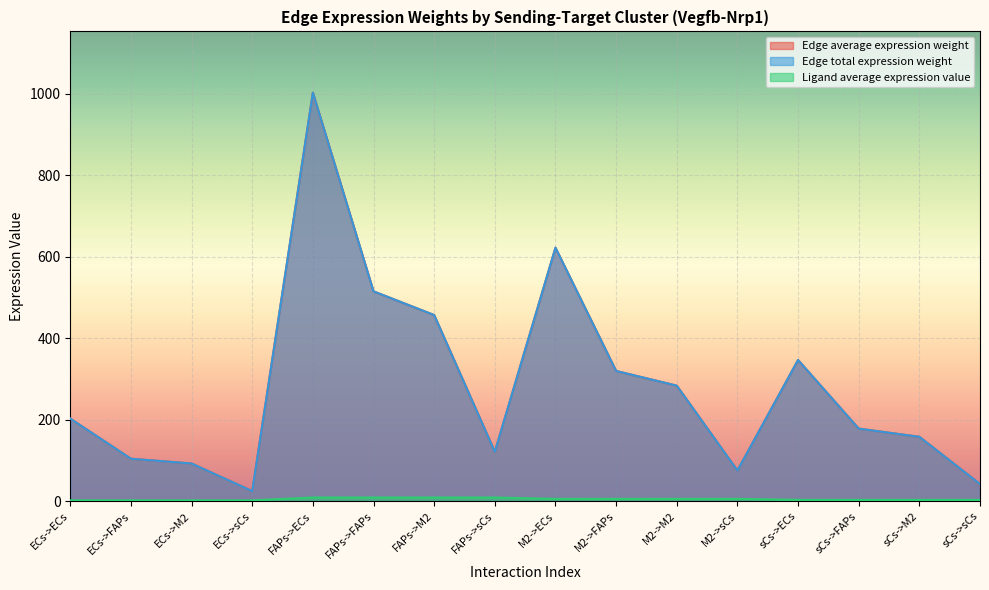

How many categories are shown in the chart?

16